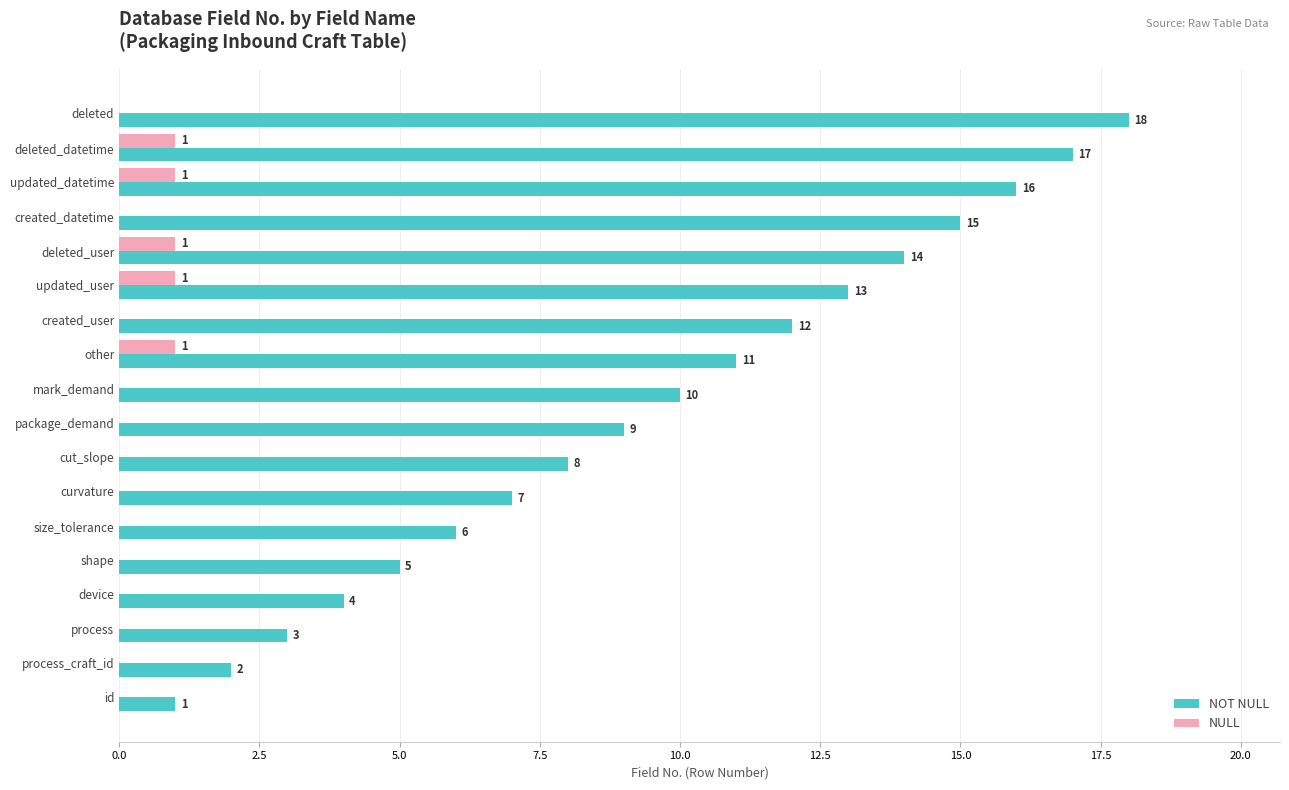

Which series has the largest total across all categories?

NOT NULL